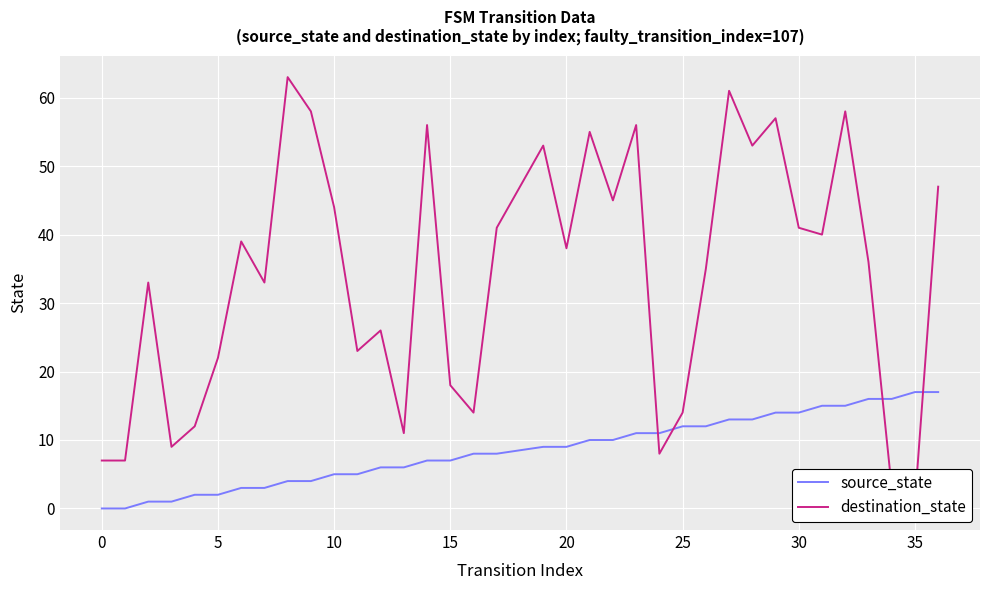

Reading right to left, transcribe all the data shown in this chart.

source_state: 17	17	16	16	15	15	14	14	13	13	12	12	11	11	10	10	9	9	8	8	7	7	6	6	5	5	4	4	3	3	2	2	1	1	0	0
destination_state: 47	1	3	36	58	40	41	57	53	61	35	14	8	56	45	55	38	53	41	14	18	56	11	26	23	44	58	63	33	39	22	12	9	33	7	7